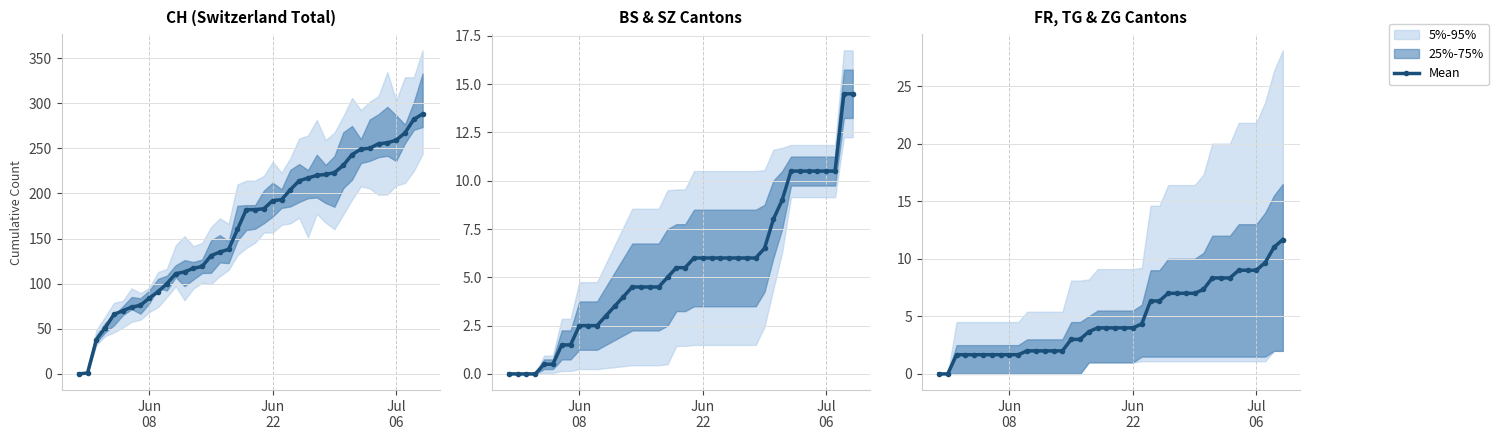

True or false: the data has more than 2 interior local peaks.

False